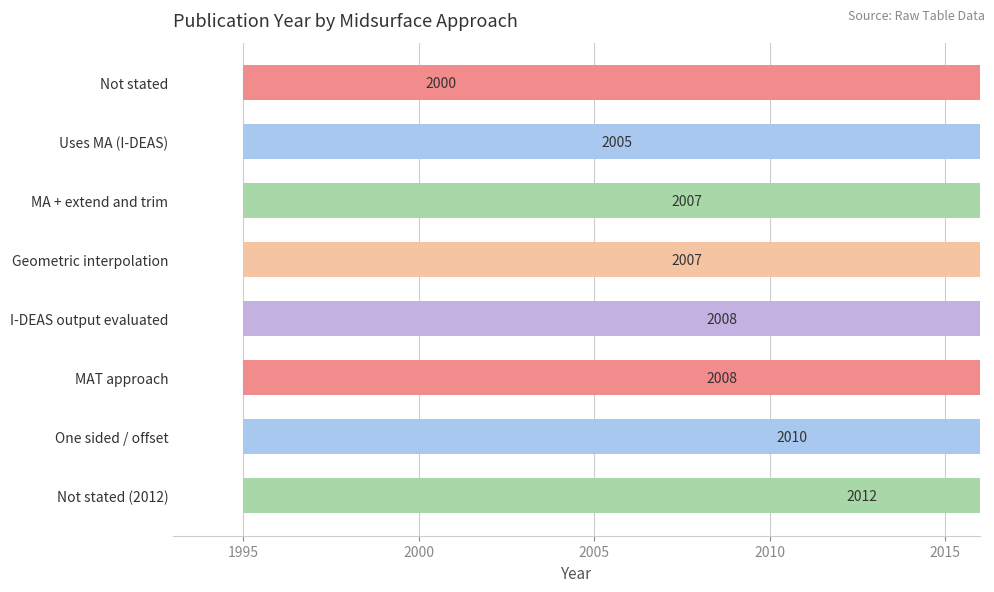

Is it true that the value at Geometric interpolation is 2007?

True